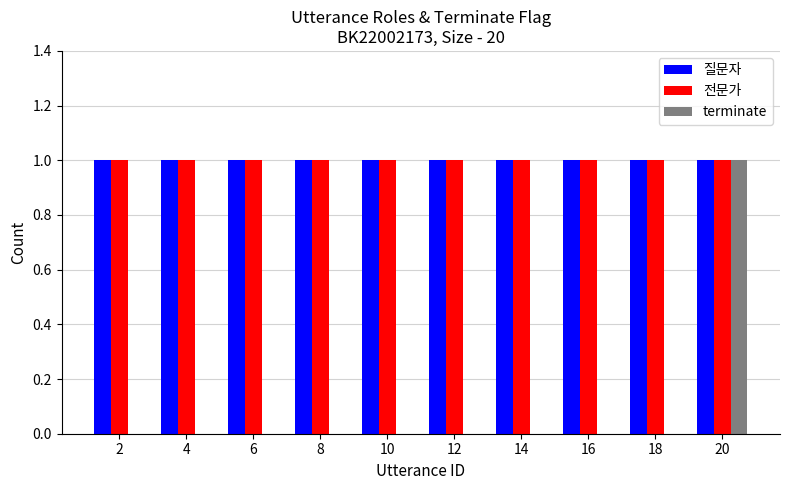

Which series has the largest range (max minus min)?

terminate